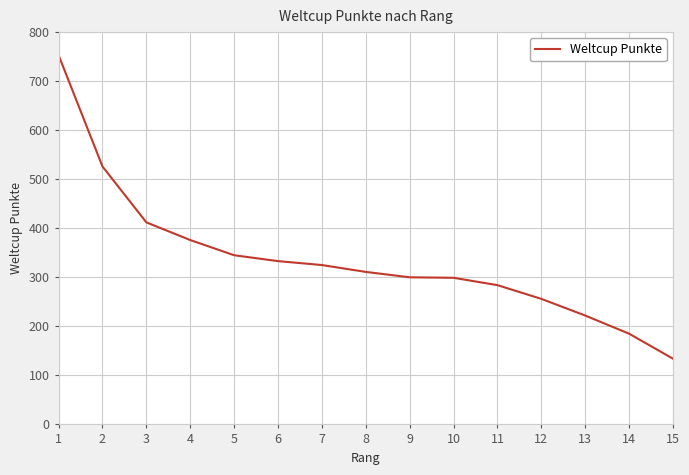

How many categories are shown in the chart?

15